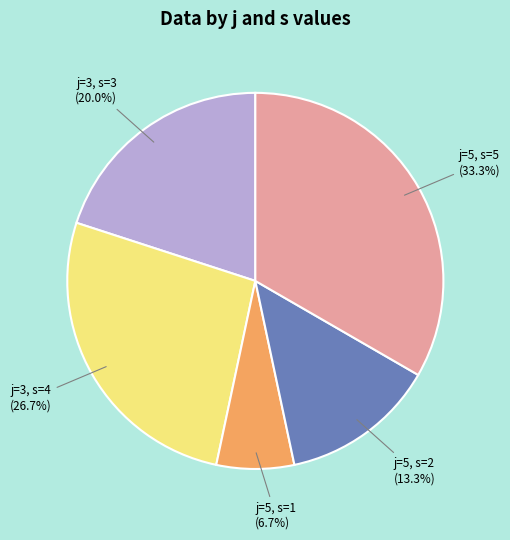

Is there any slice that represents more than half of the pie?

No